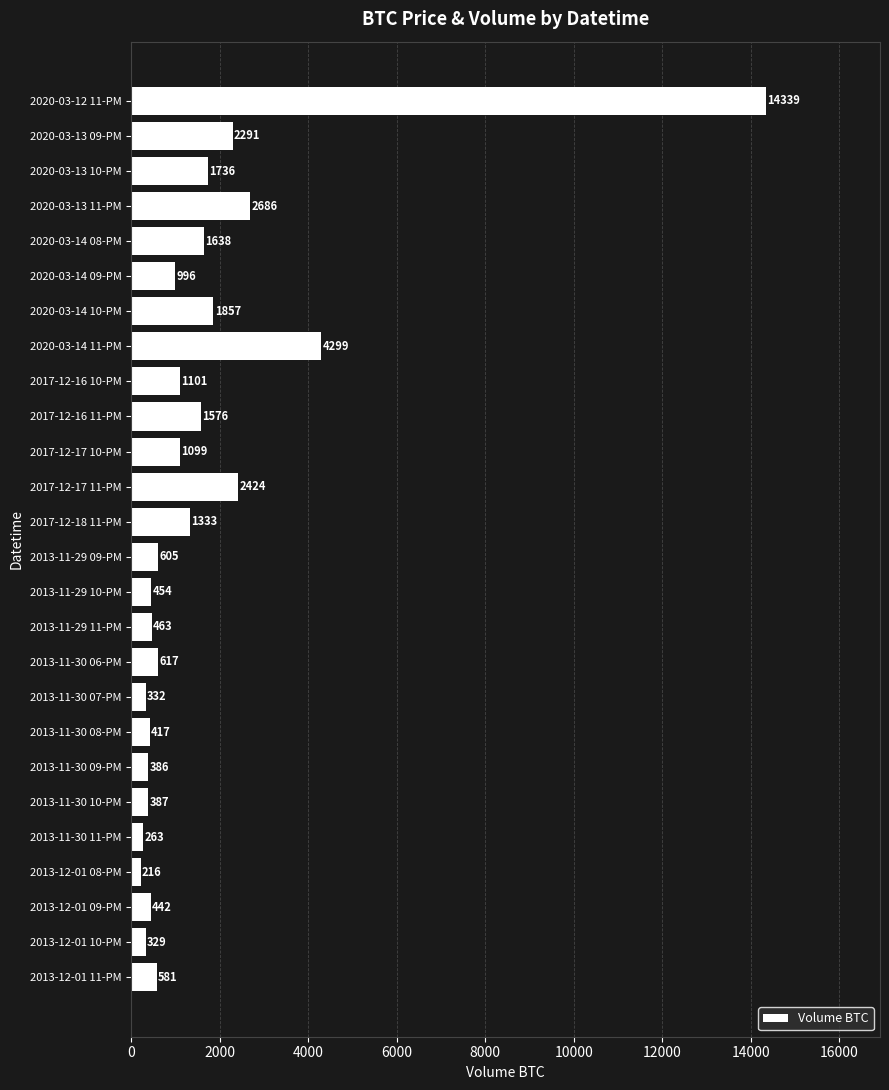

Which label corresponds to the largest value in the chart?

2020-03-12 11-PM